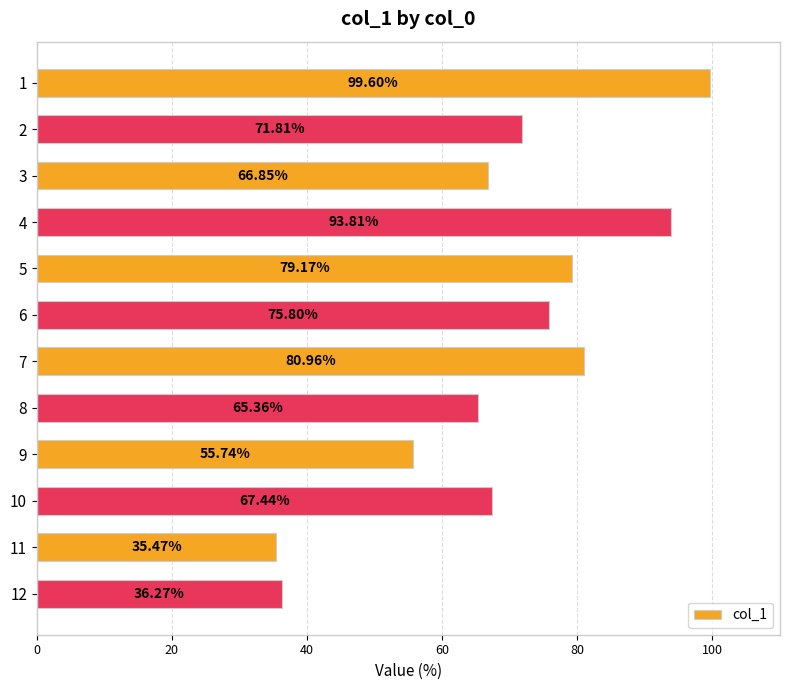

Are the bars grouped side by side (vs. stacked)?

No